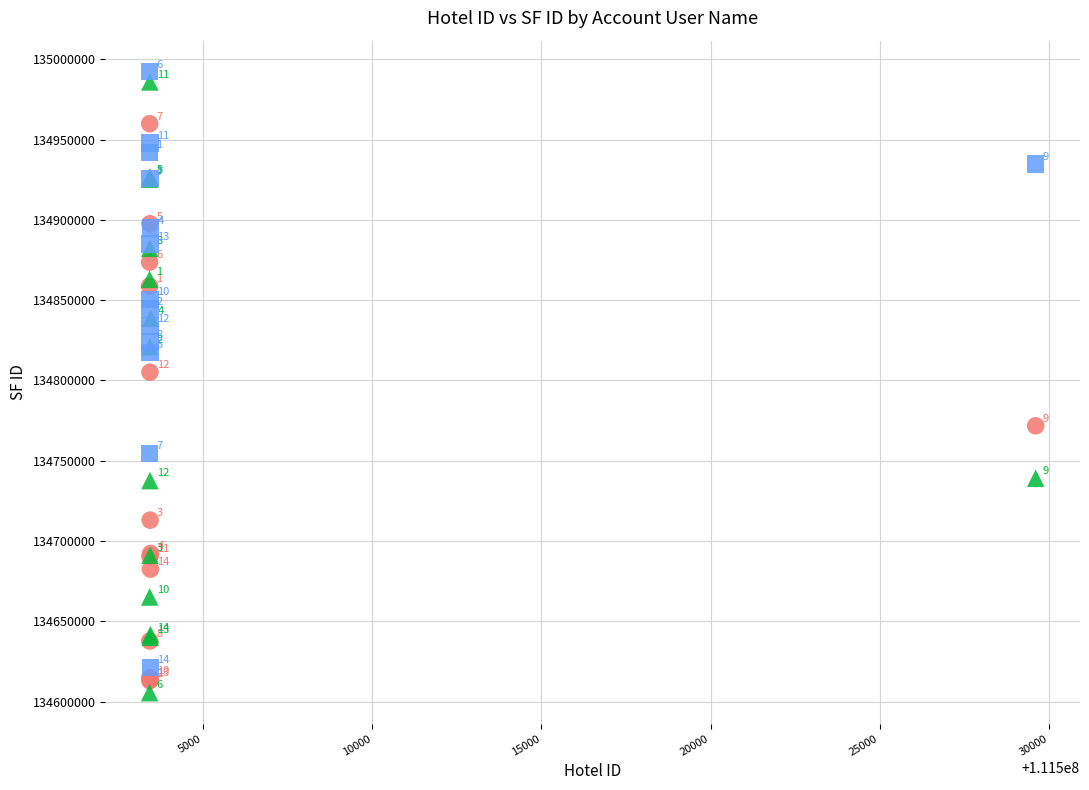

Which series contains the lowest Y value?

Ext-guestbooking